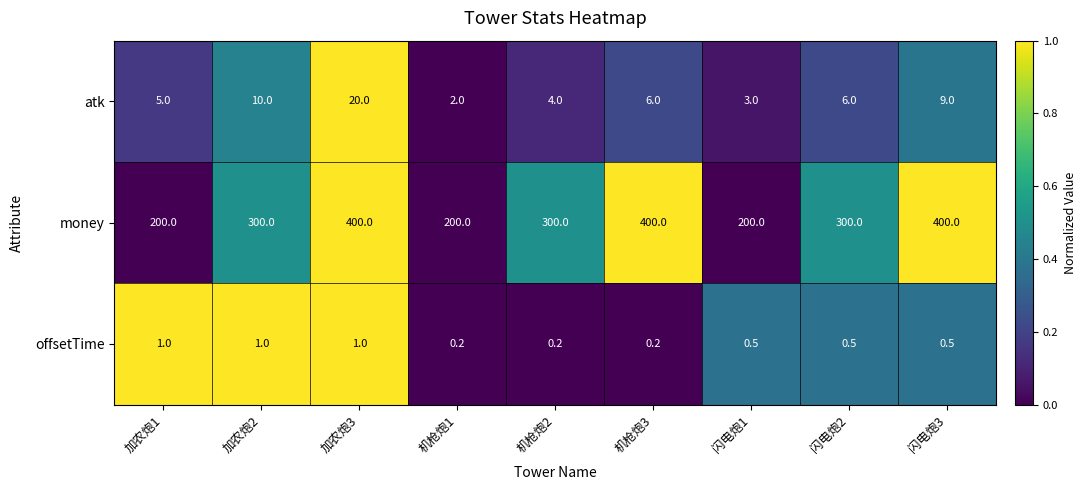

The value of money at 机枪炮2 is 151.2. True or false?

False